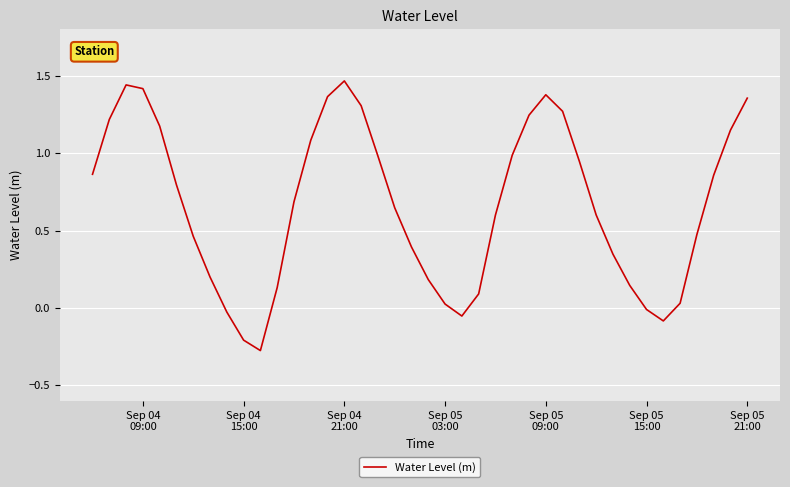

Does the chart have visible grid lines?

Yes